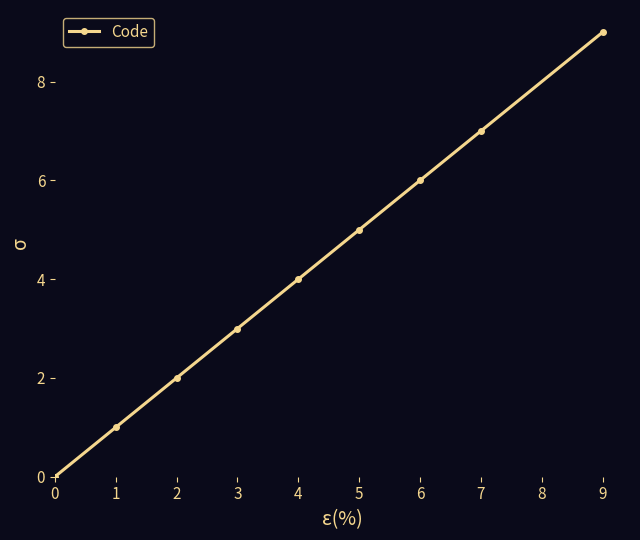

How many series are shown in this chart?

1